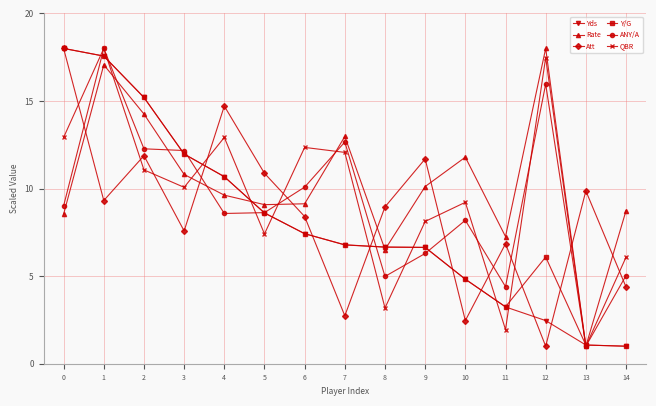

The QBR series shows 17.5 at 12. True or false?

True